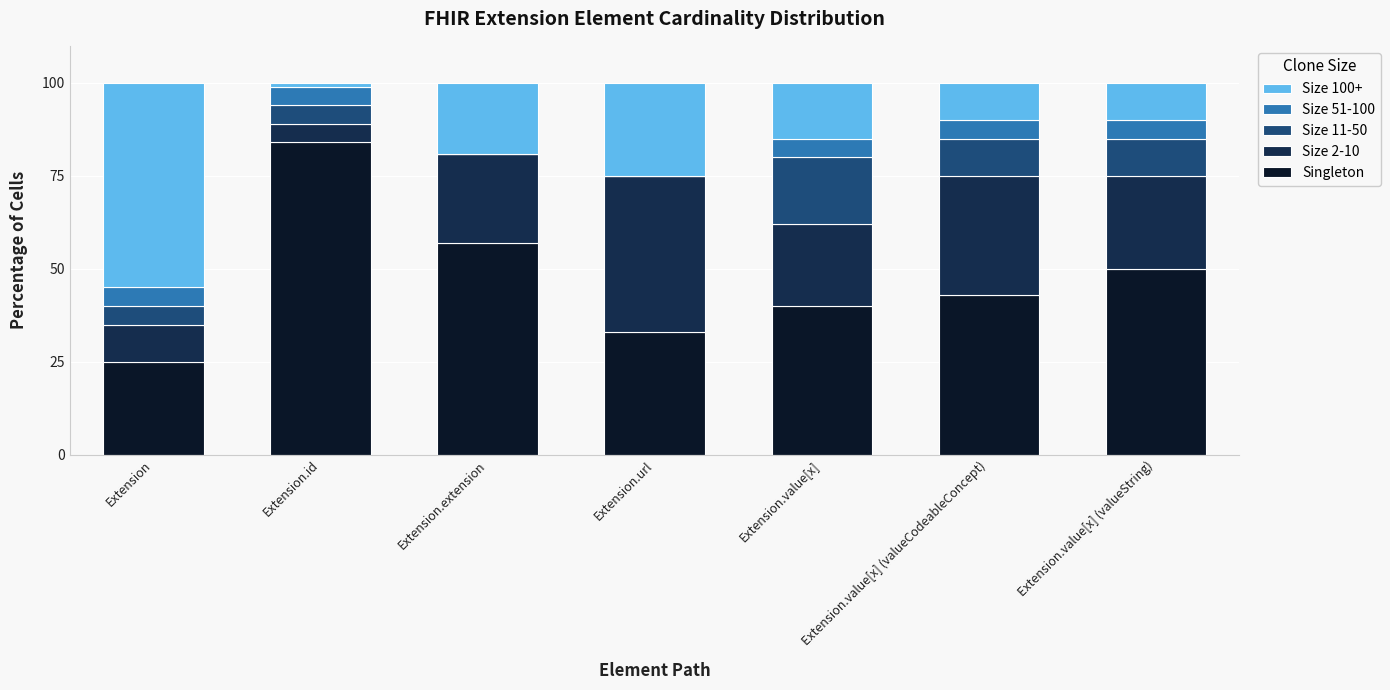

Does the chart contain stacked bars?

Yes